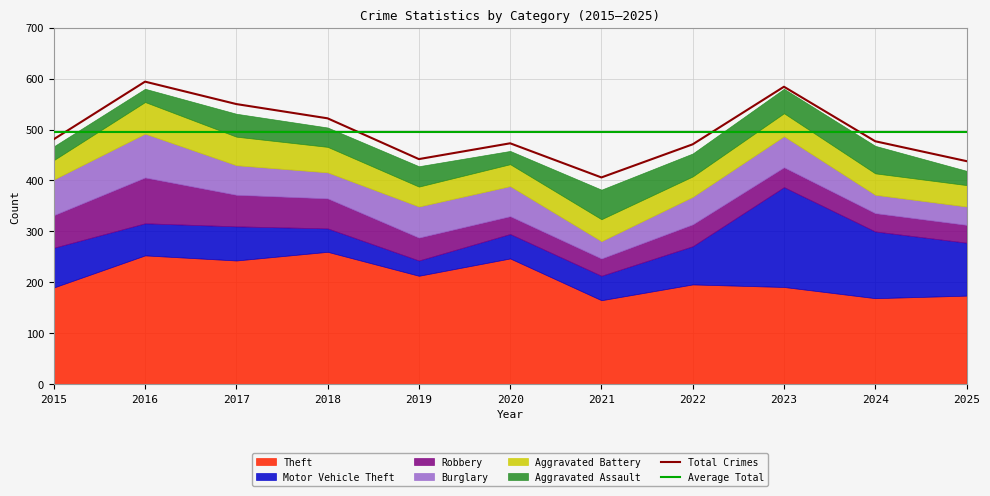

What is the sum of the Aggravated Battery values at 2025 and 2019?

81